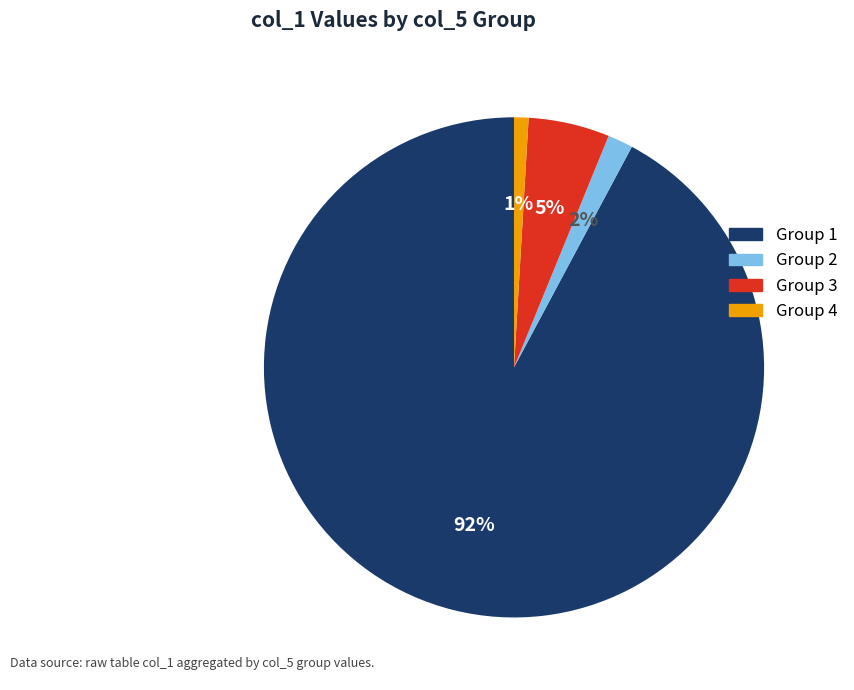

Count the number of slices in the pie.

4